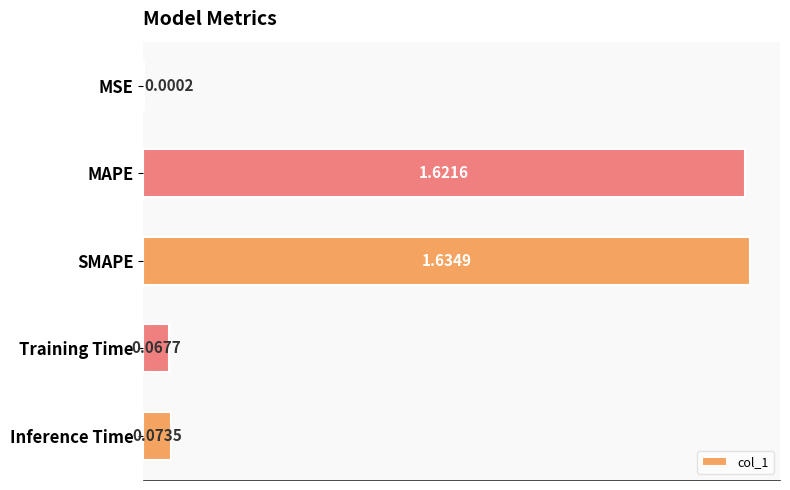

At which category does the chart reach its peak across all series?

SMAPE